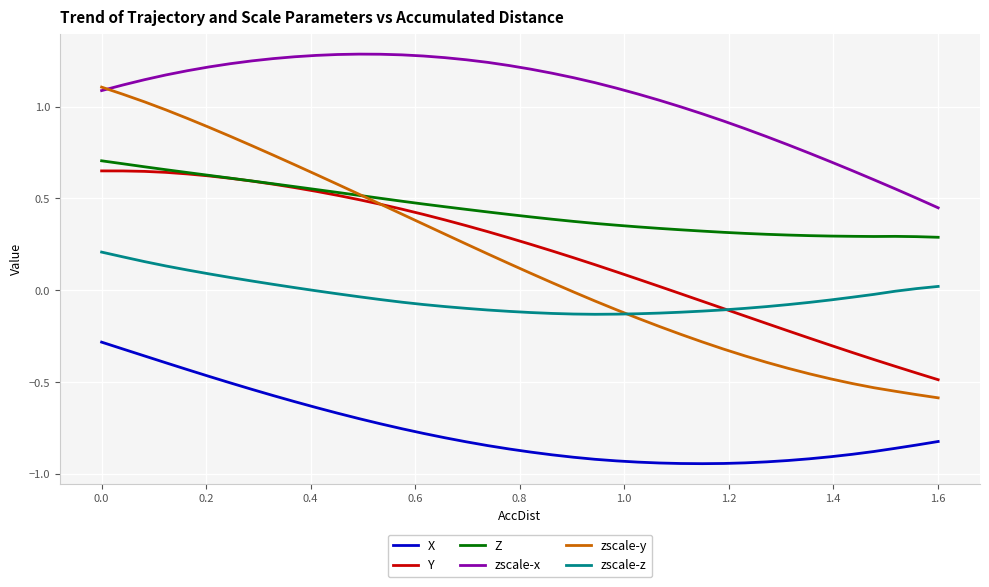

True or false: Z and zscale-z cross at least once.

False